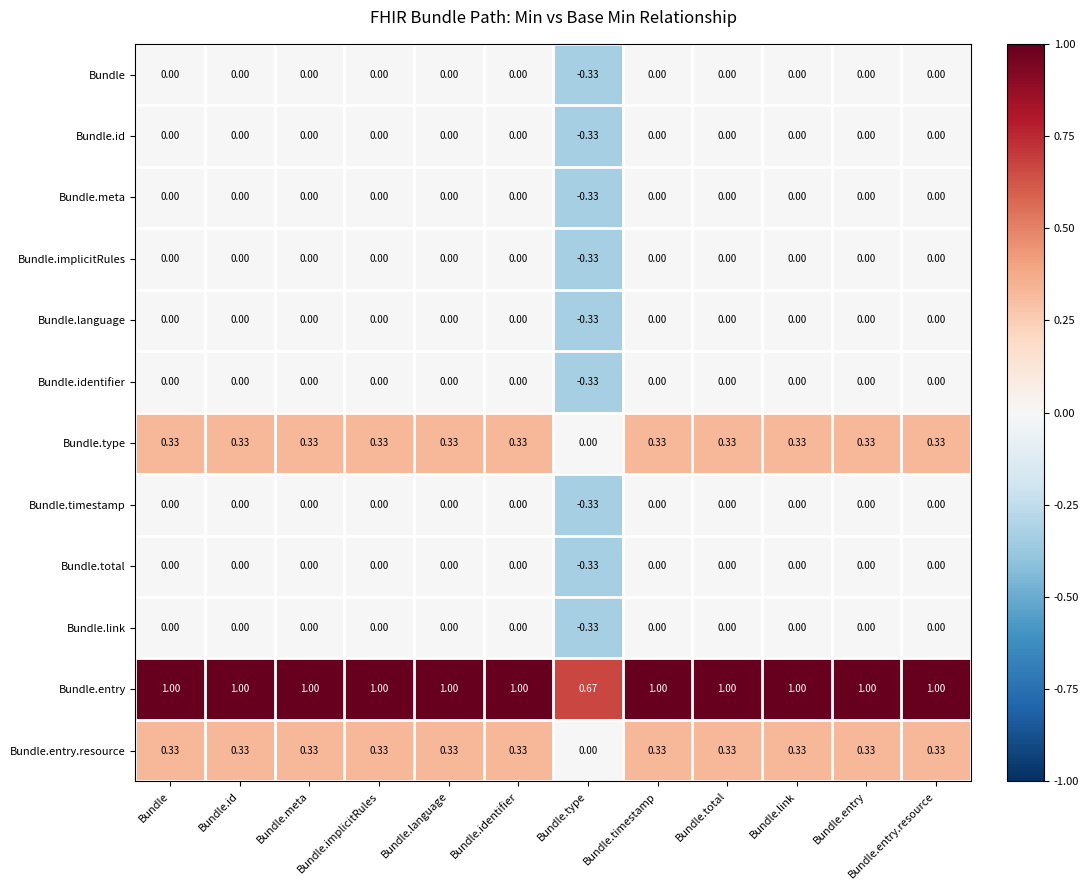

Which category has the lowest value across all series?

Bundle.type